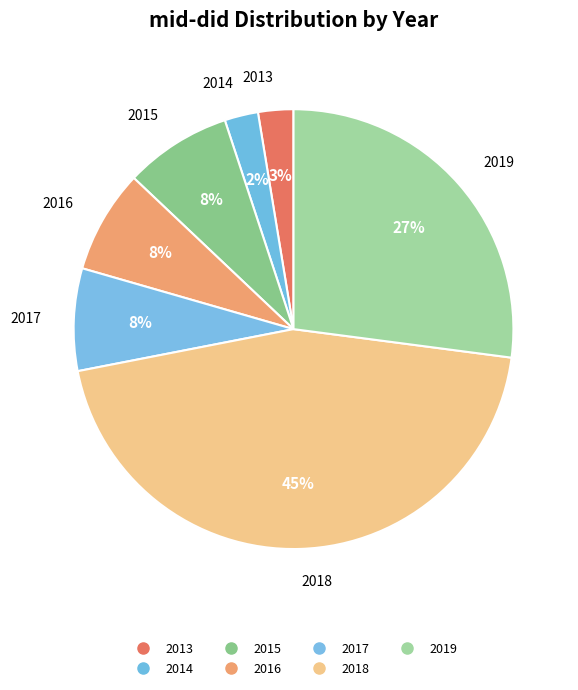

What is the total percentage of 2014 and 2017?

10.0%